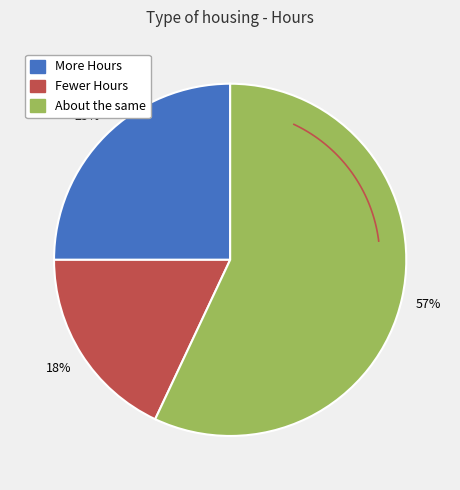

Between About the same and More Hours, which is larger?

About the same